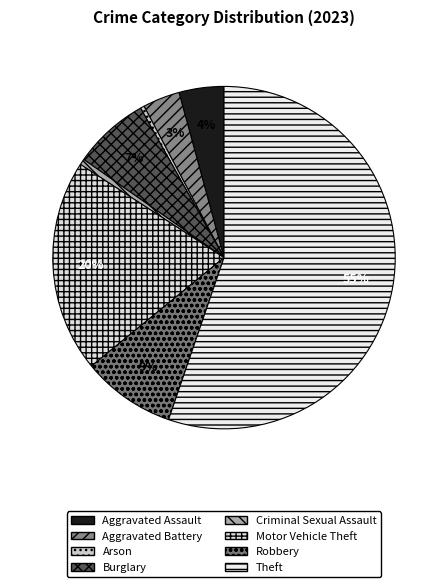

Count the number of slices in the pie.

8